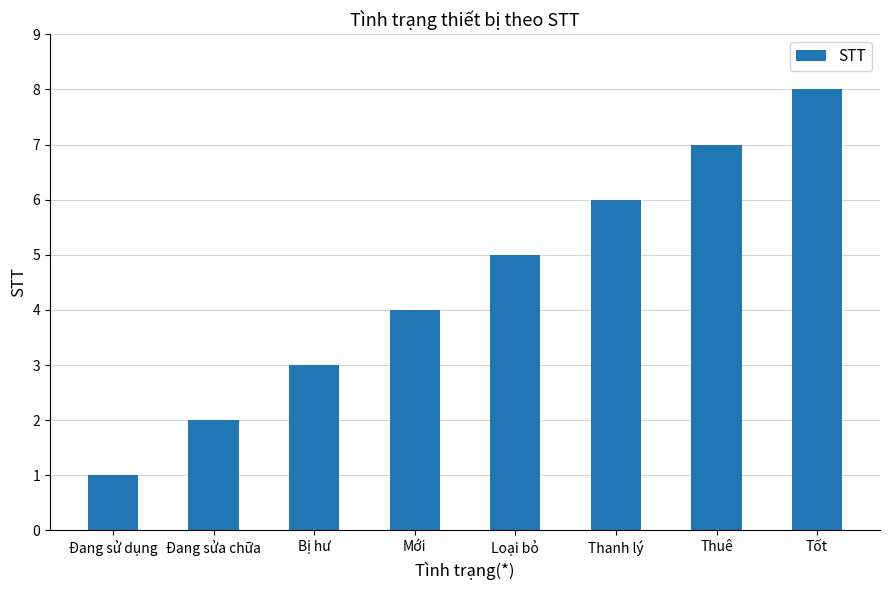

Reading left to right, extract all data points from this chart.

1	2	3	4	5	6	7	8